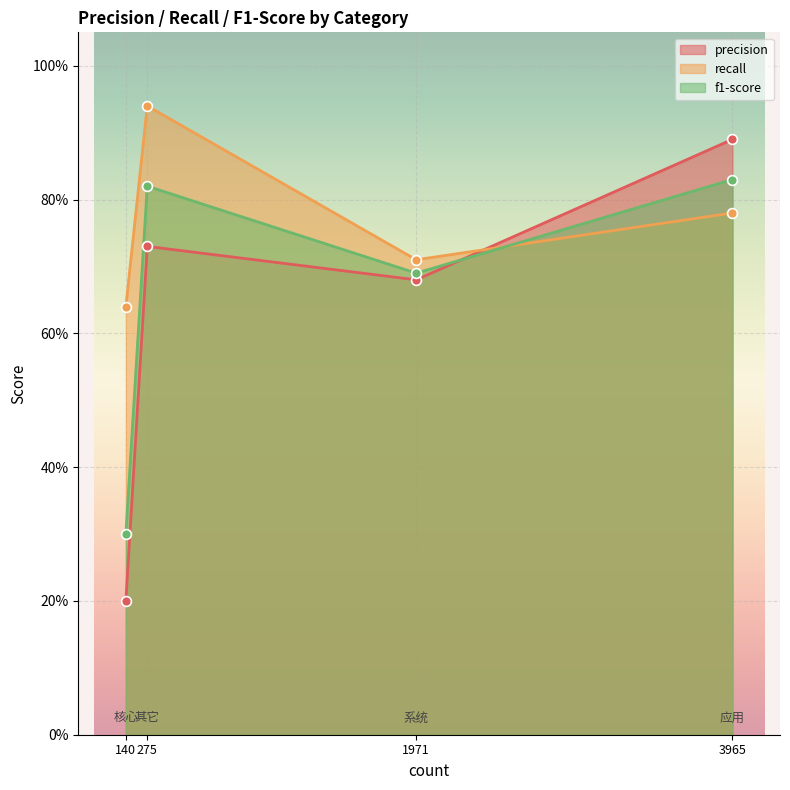

Which series has the largest total across all categories?

recall